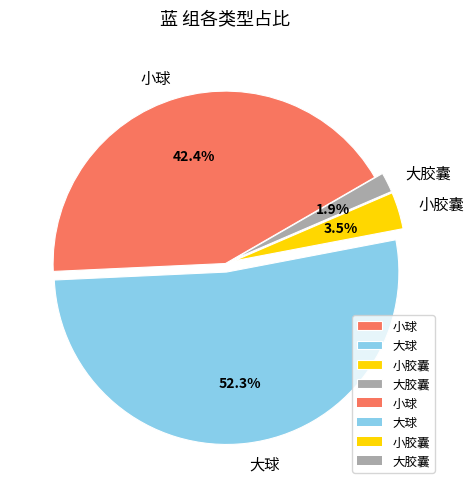

Which has a higher value, 大球 or 小球?

大球